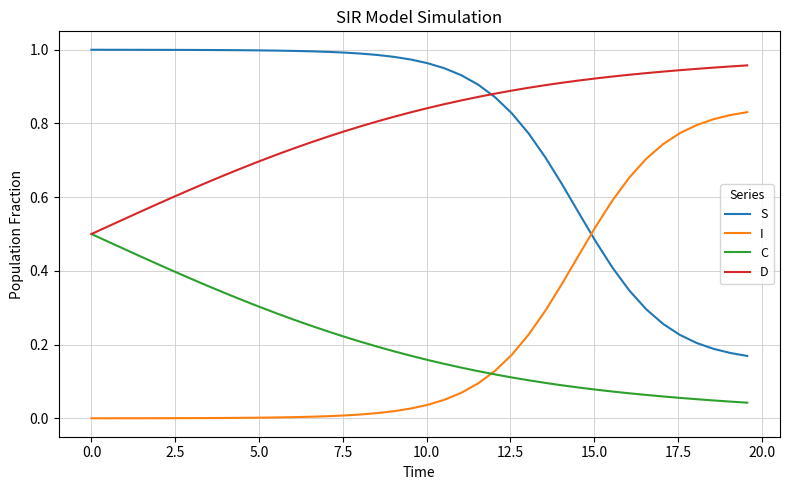

How many times do I and S cross each other?

1